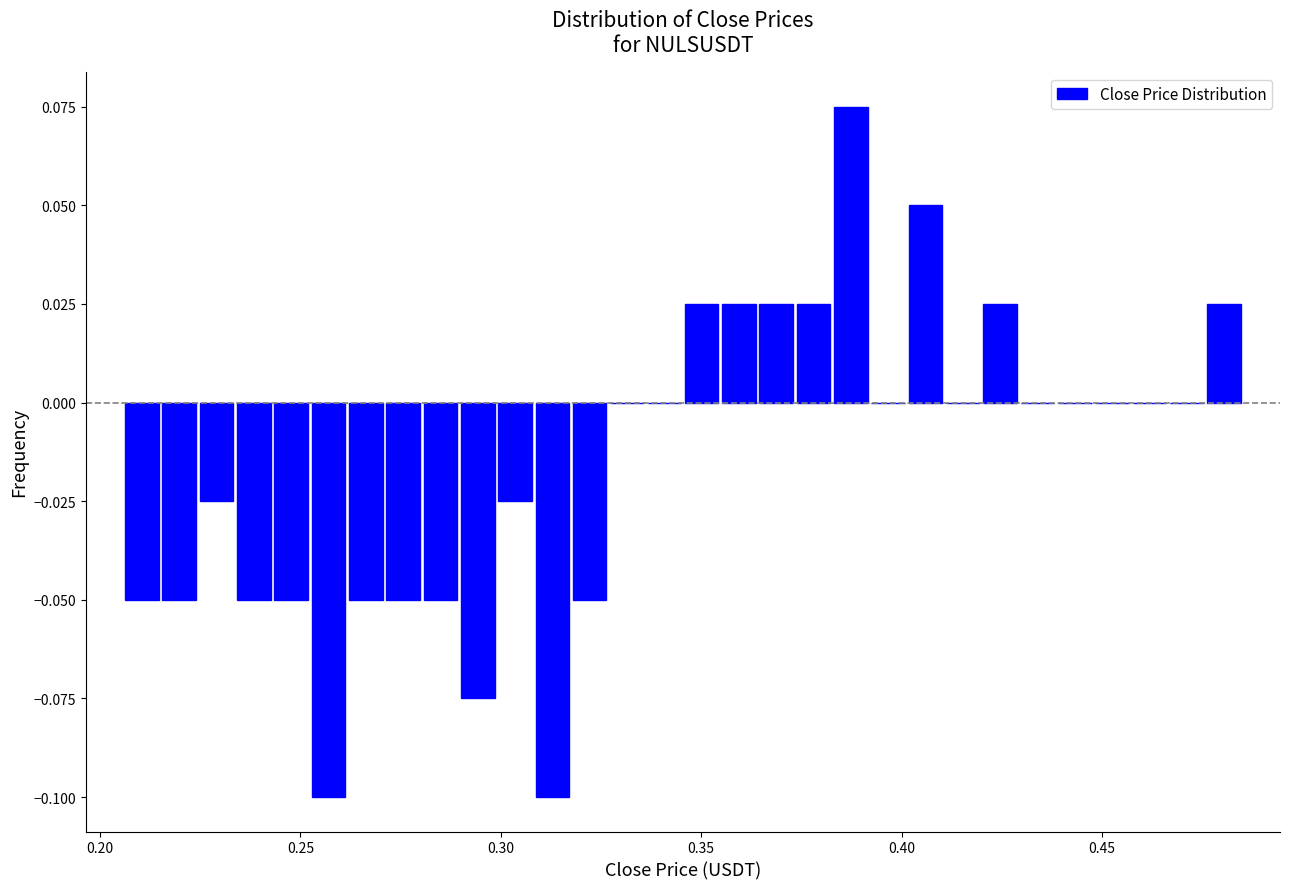

Around what value on the x-axis is the tallest bar? Give the approximate position of its centre, as read against the axis.

0.385